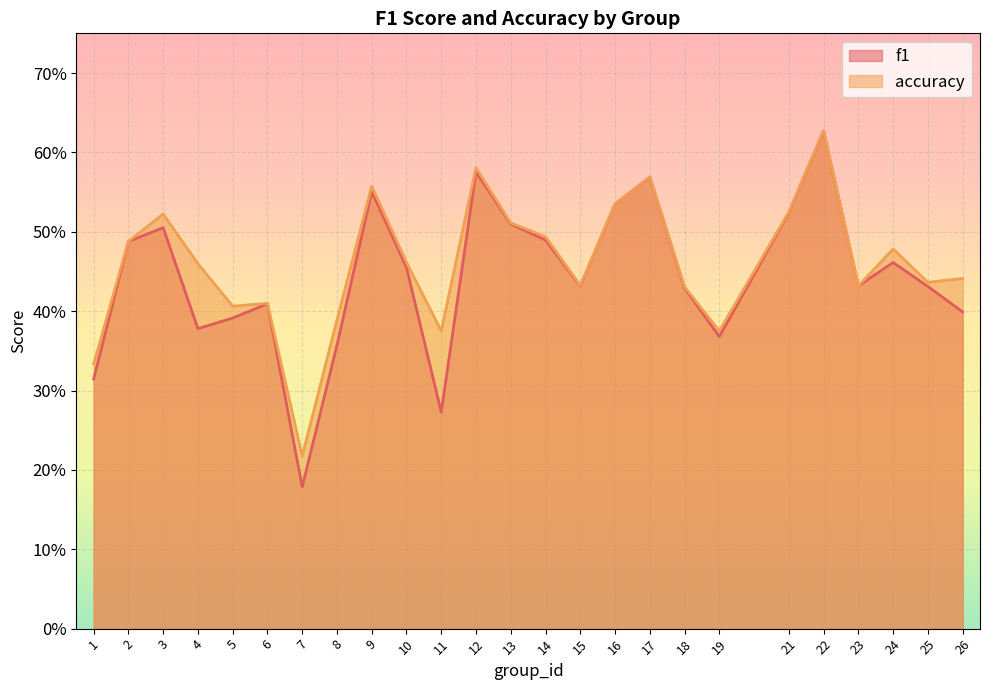

What is the value of the accuracy point at the 8th from the left?

0.4